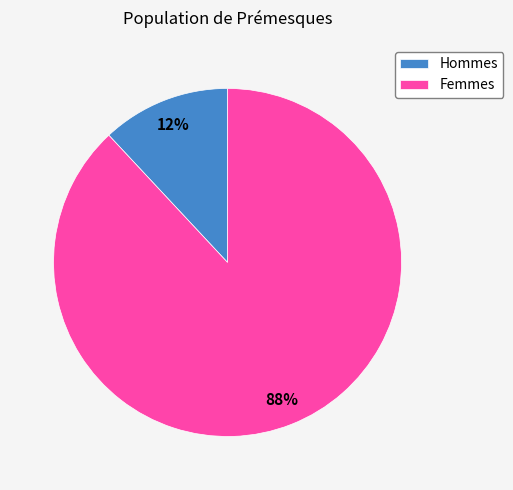

Is there a majority slice in this chart?

Yes